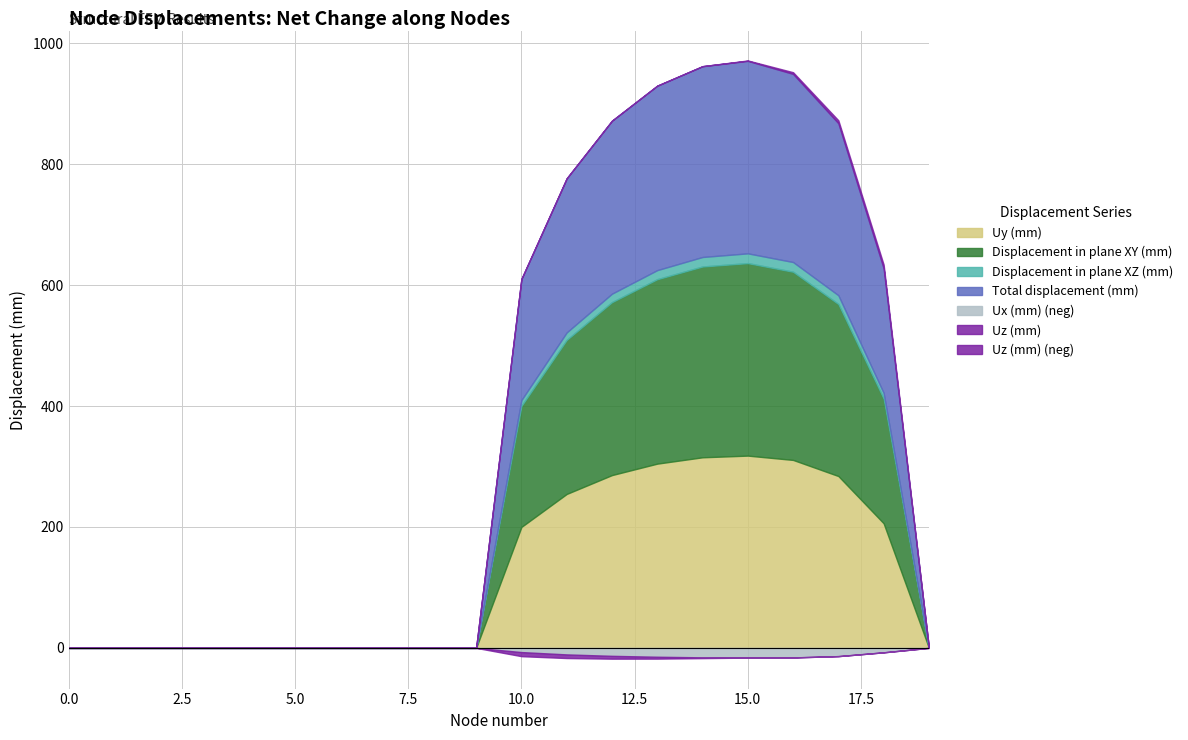

How many values in Ux (mm) are below zero?

9